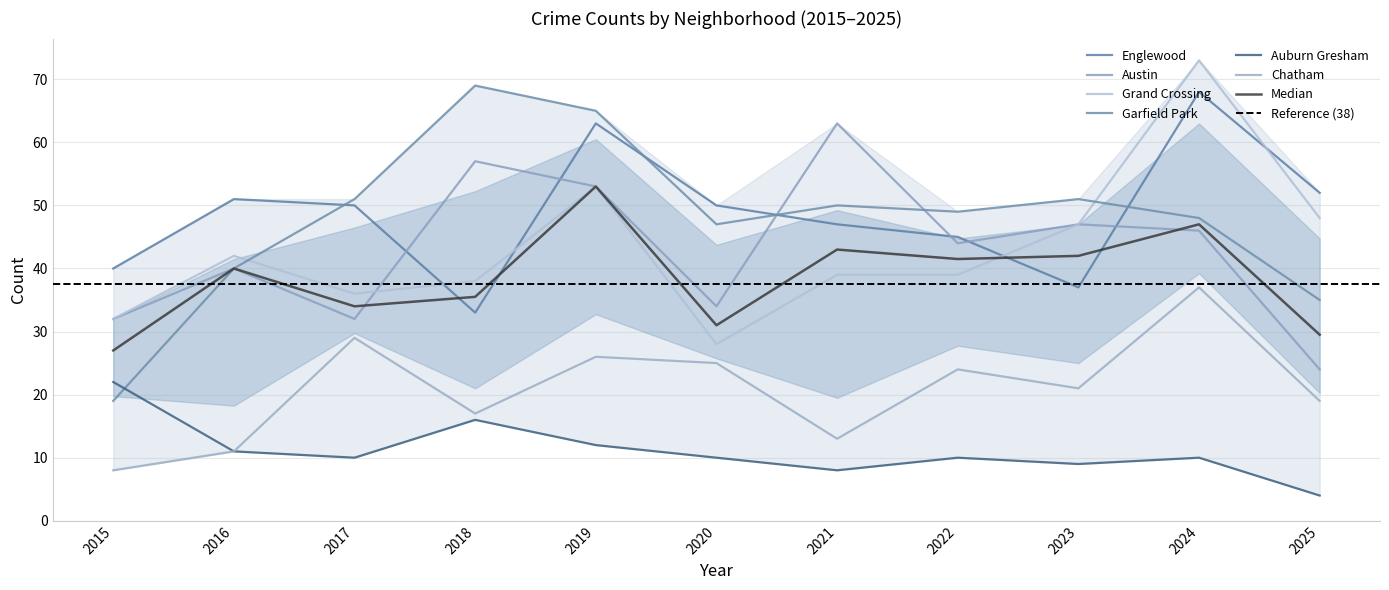

How many data points in Chatham are above 21?

5